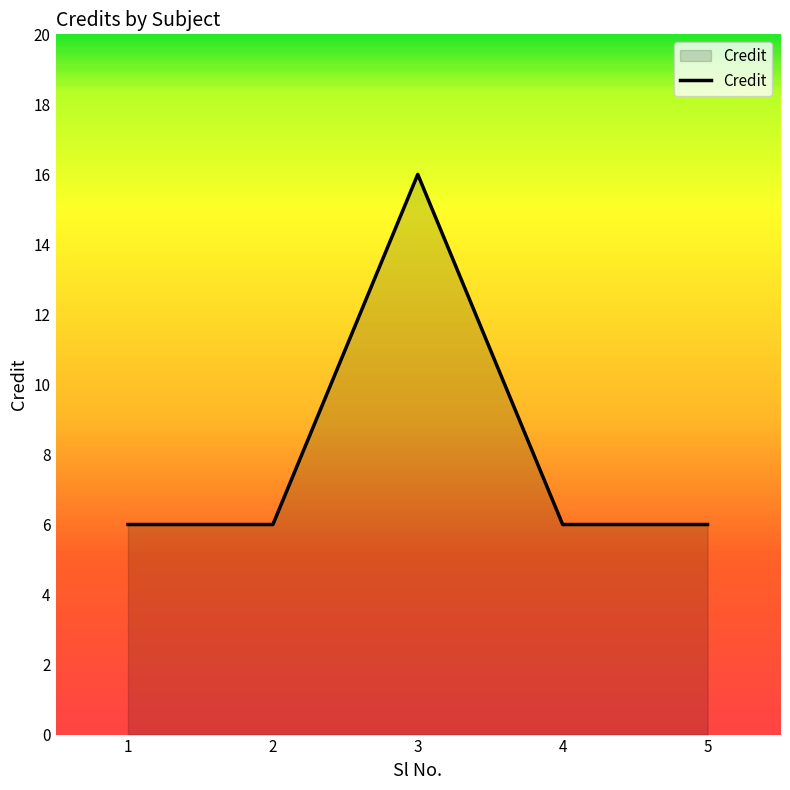

What is the change in value from 1 to 3?

+10